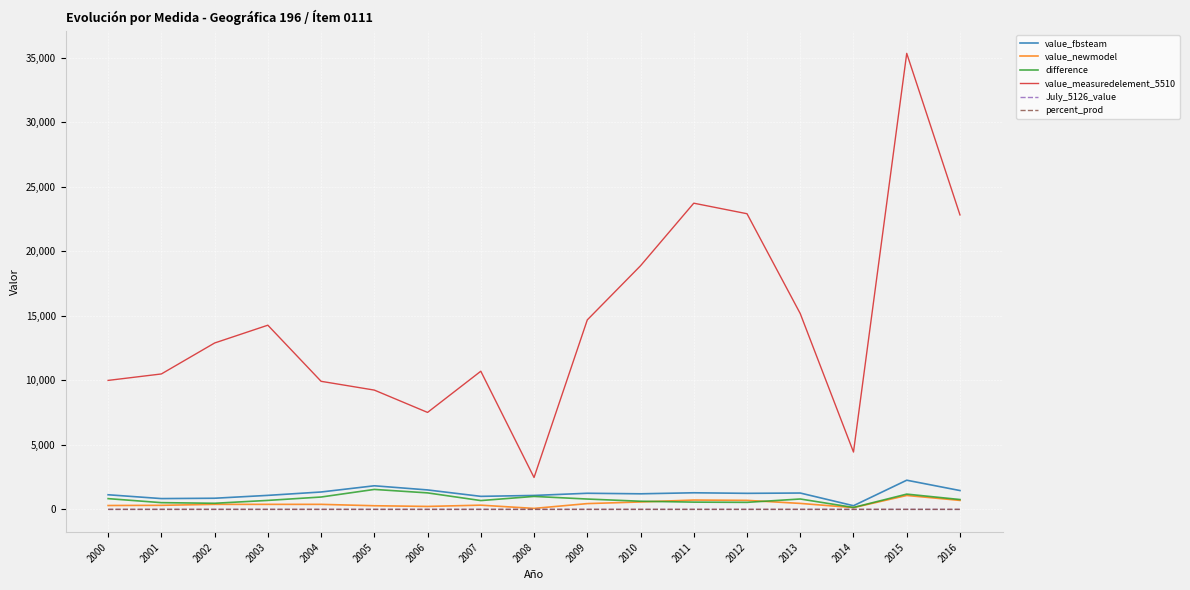

True or false: value_fbsteam and value_measuredelement_5510 cross at least once.

False